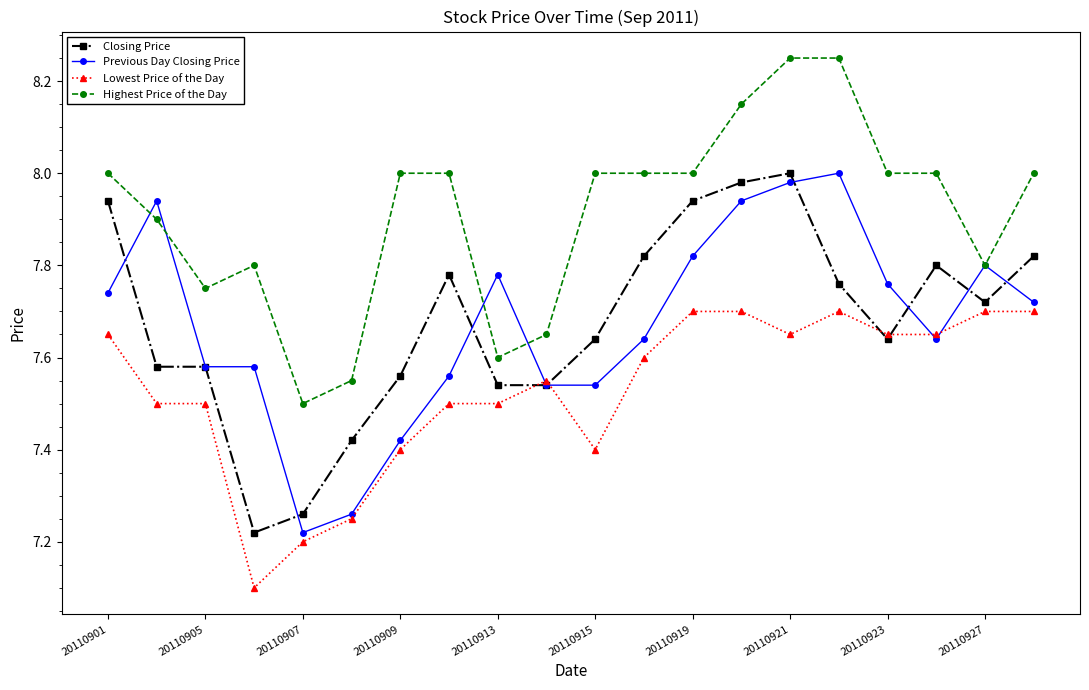

True or false: Highest Price of the Day and Closing Price intersect in this chart.

False